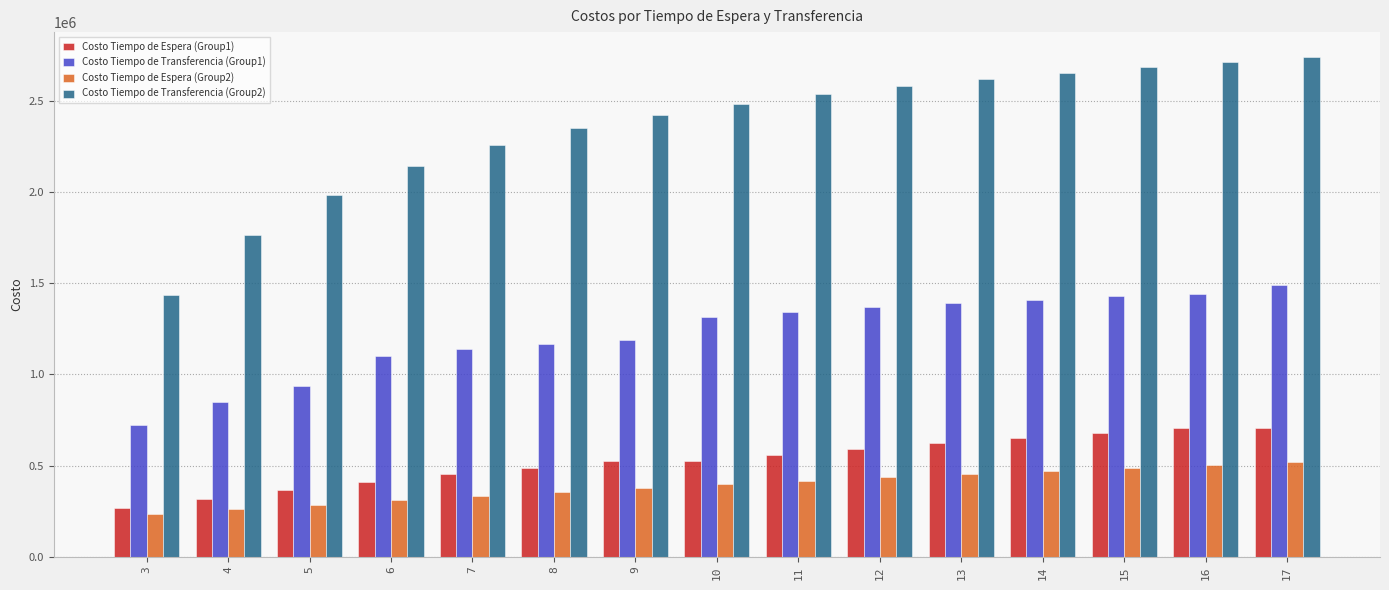

What are all the series names shown in the legend?

Costo Tiempo de Espera (Group1), Costo Tiempo de Transferencia (Group1), Costo Tiempo de Espera (Group2), Costo Tiempo de Transferencia (Group2)